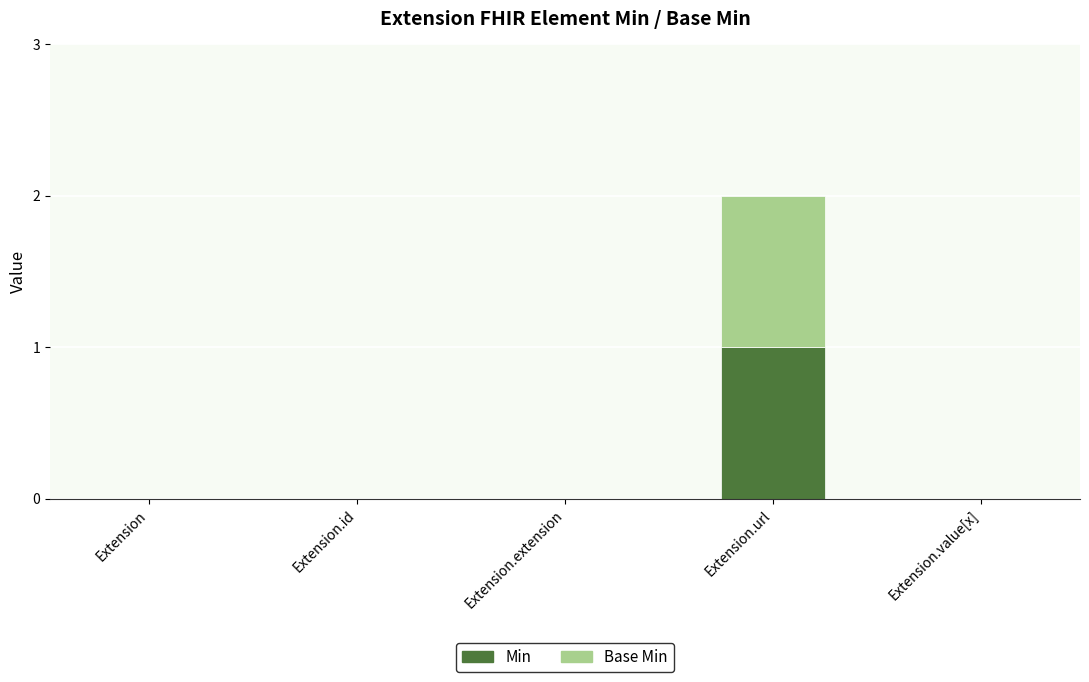

How many data points does each series have?

5